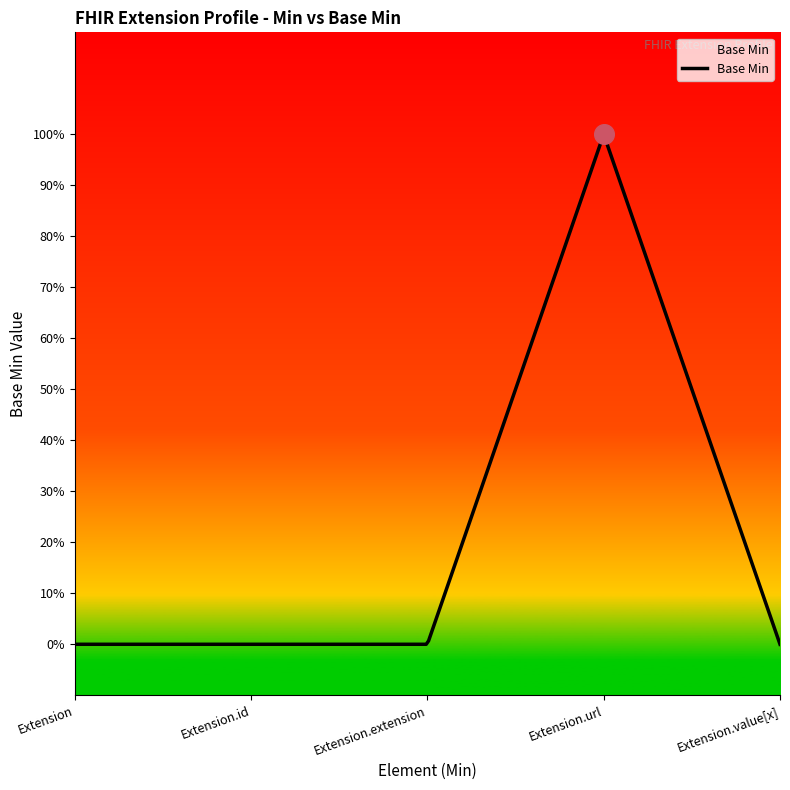

Which has a higher value, Extension or Extension.url?

Extension.url